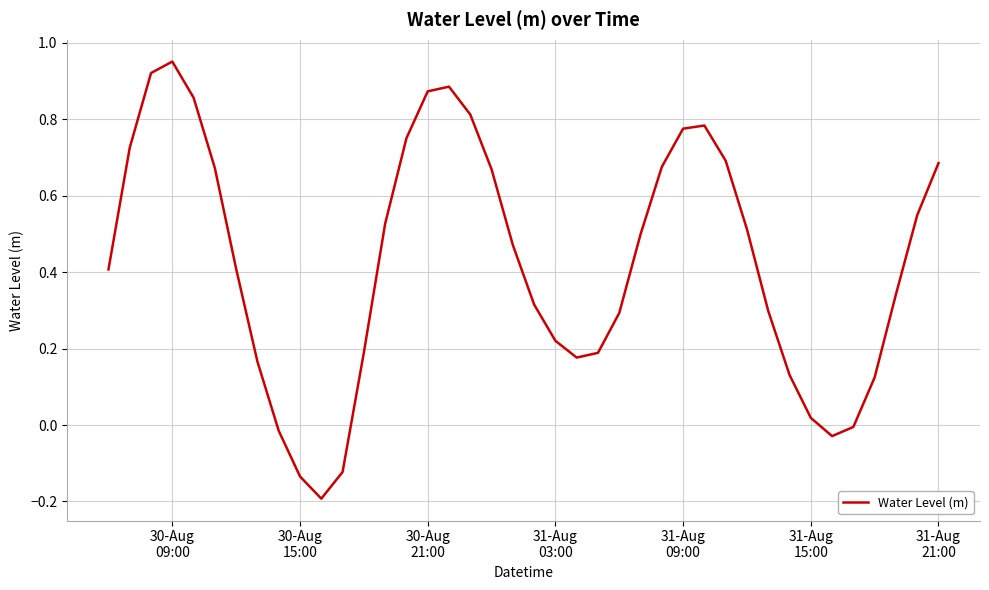

What is the difference between the maximum and minimum values?

1.1